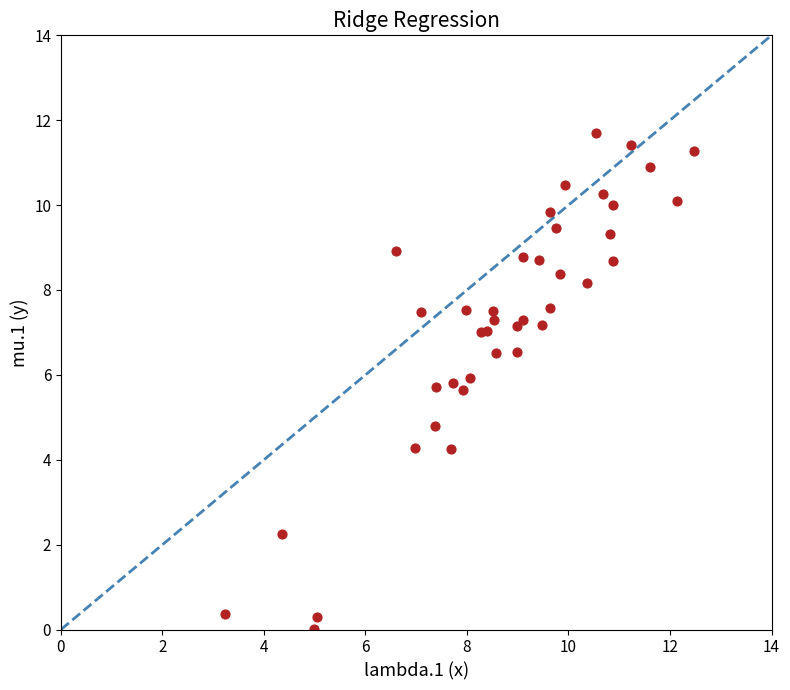

What Y value in the scatter plot is closest to 5?

4.8